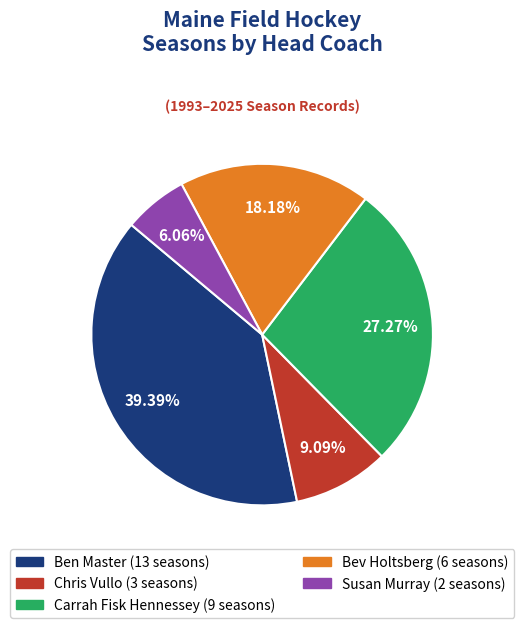

To the nearest percent, what is the average slice percentage?

20%